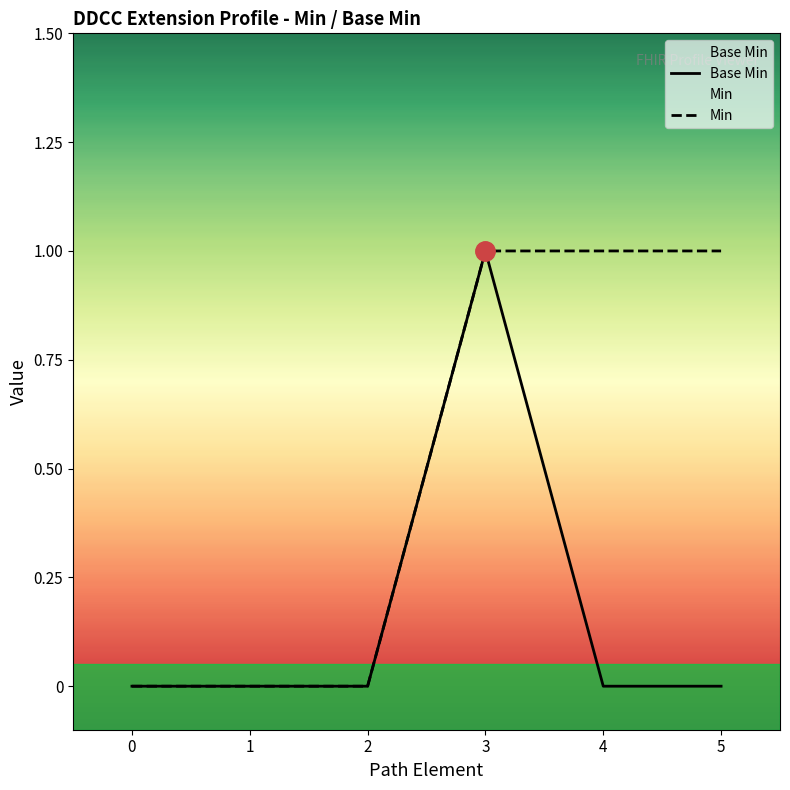

True or false: Base Min and Min intersect in this chart.

False